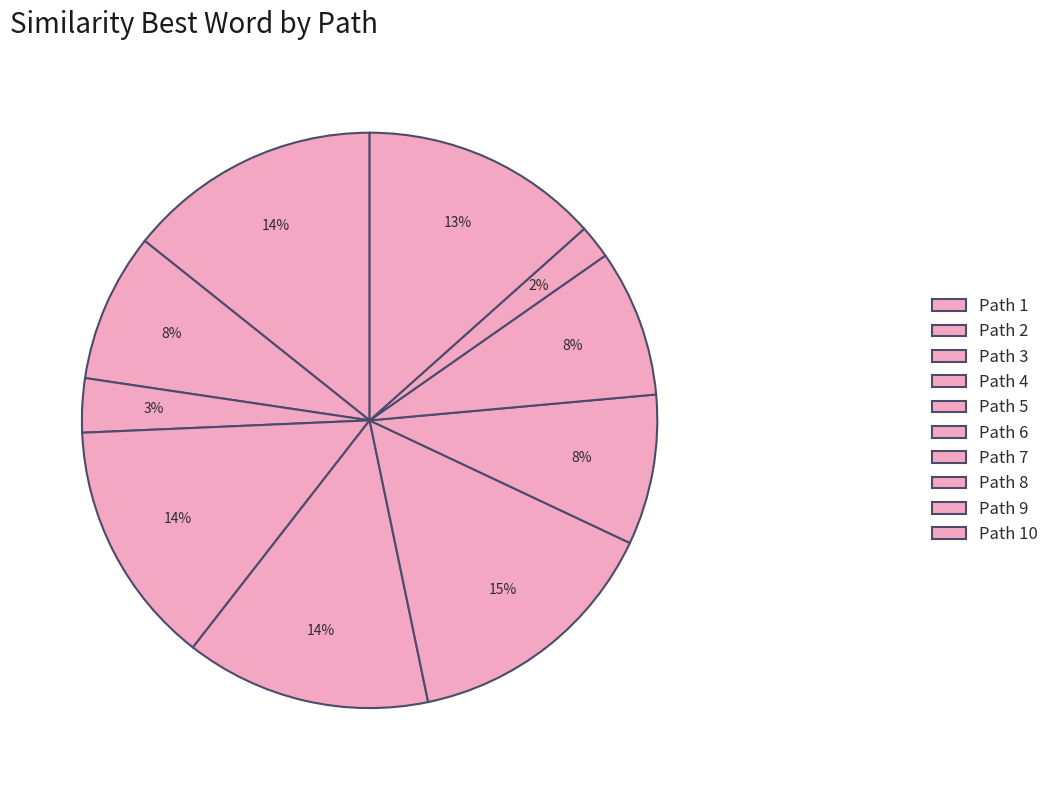

To the nearest percent, what is the difference between the largest and smallest slice percentages?

13%